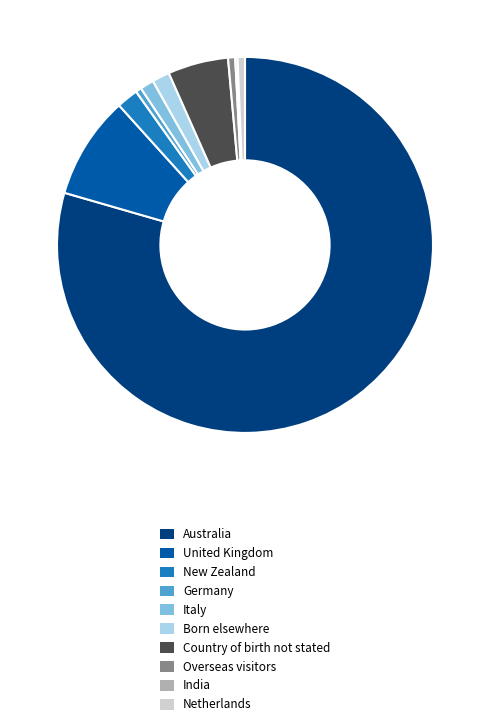

Is the sum of Australia and Italy greater than half?

Yes